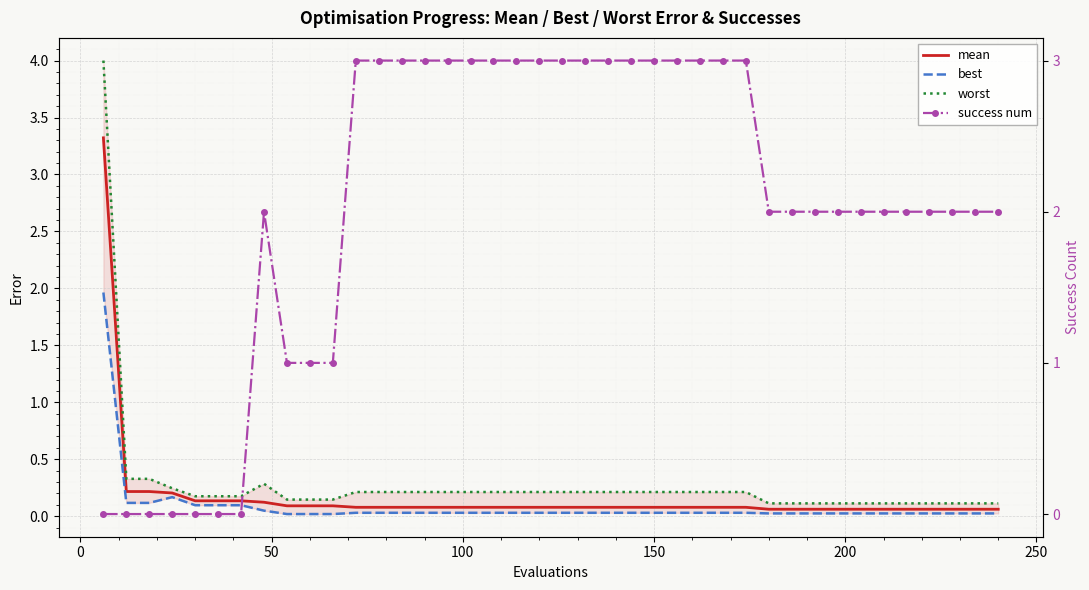

True or false: worst and mean intersect in this chart.

False